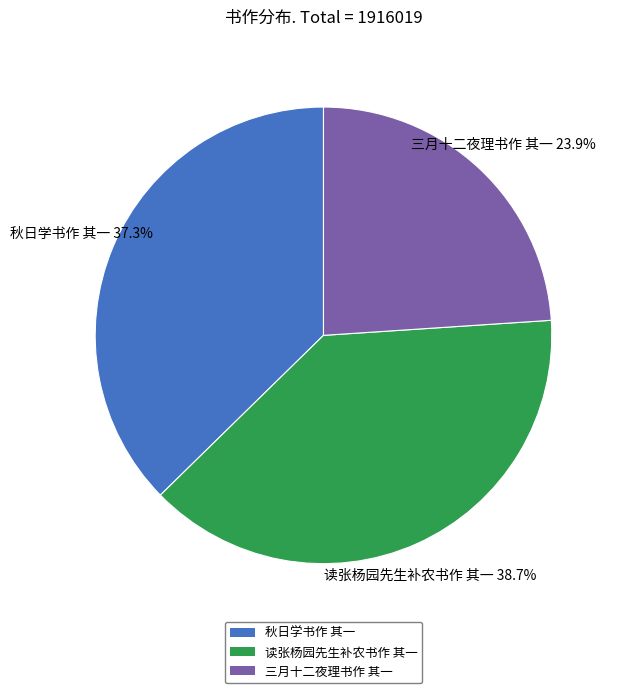

Is there any slice that represents more than half of the pie?

No